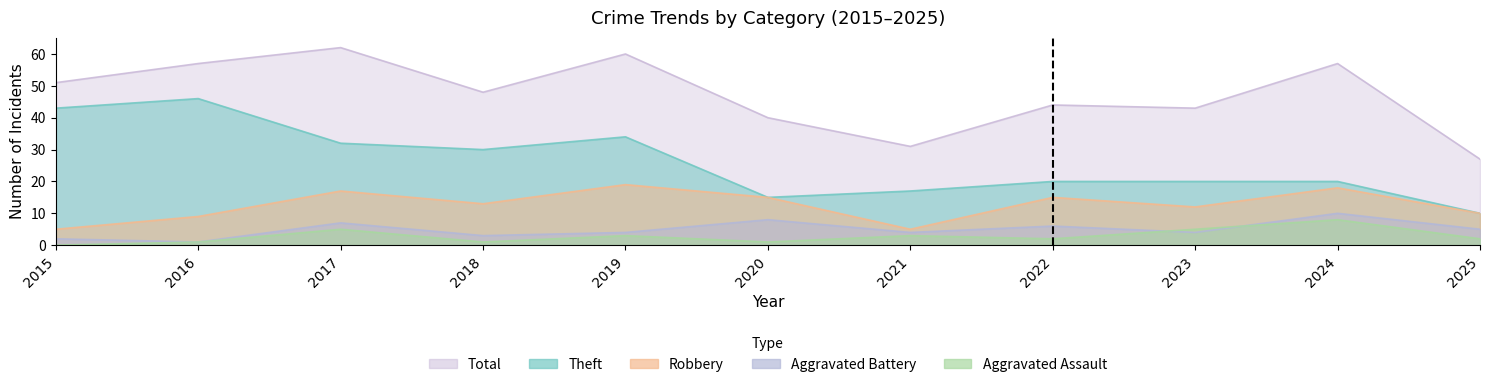

What is the sum of the Robbery values at 2015 and 2025?

15